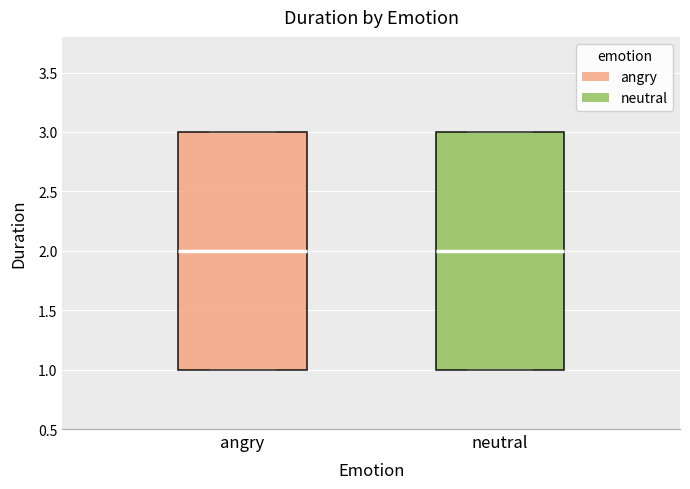

Reading left to right, read every box against the y-axis: the position of its median line, the range the box covers, and the ends of its whiskers. The values are not printed on the chart, so give them approximately, as read against the axis.

angry: median 2, box 1 to 3, whiskers 1 to 3
neutral: median 2, box 1 to 3, whiskers 1 to 3